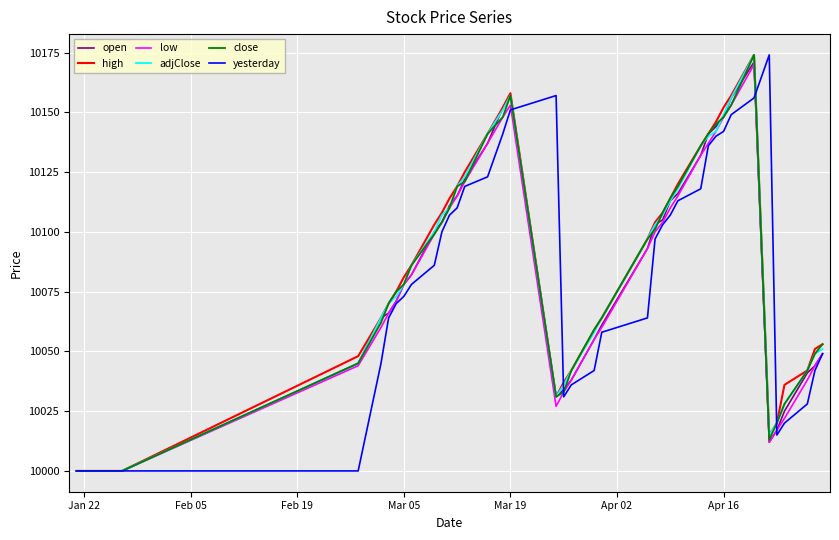

What is the maximum value shown in the chart?

10174